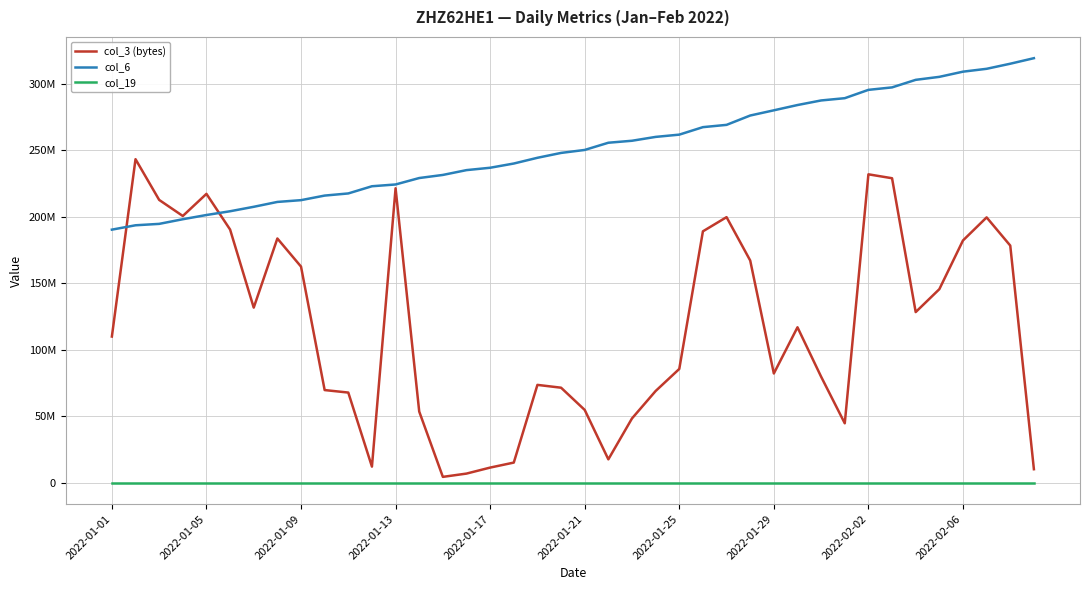

List the series in order of their overall mean, lowest first.

col_19, col_3 (bytes), col_6